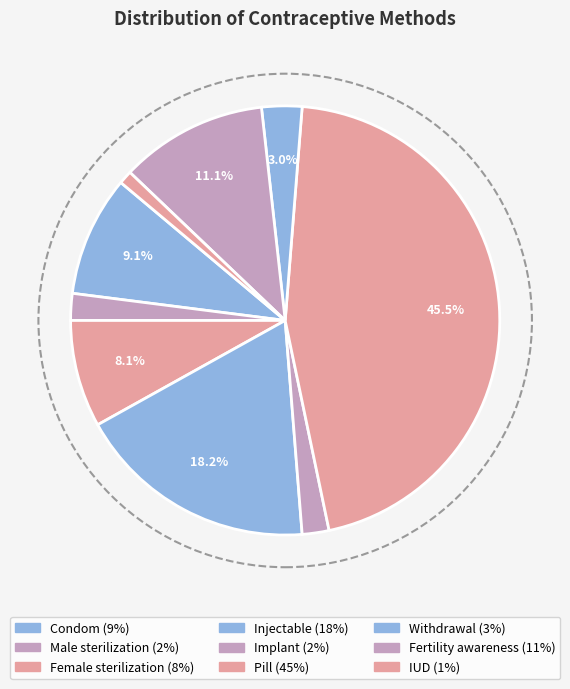

The Condom slice represents 23% of the pie. True or false?

False